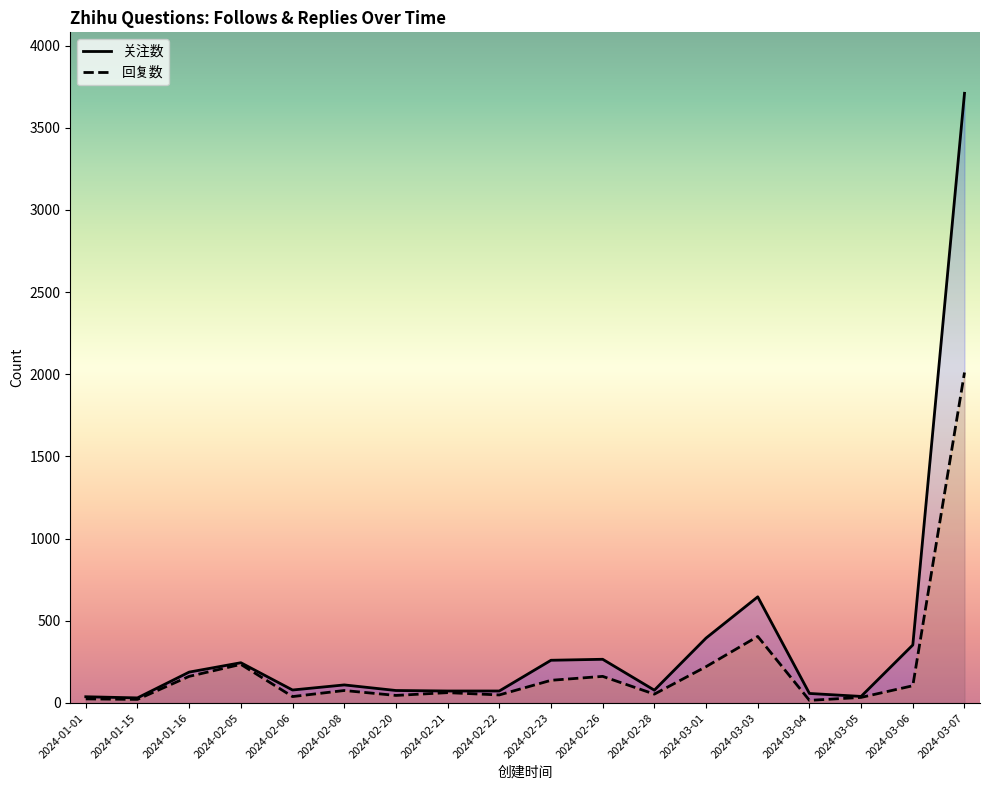

Which series has the largest total across all categories?

关注数